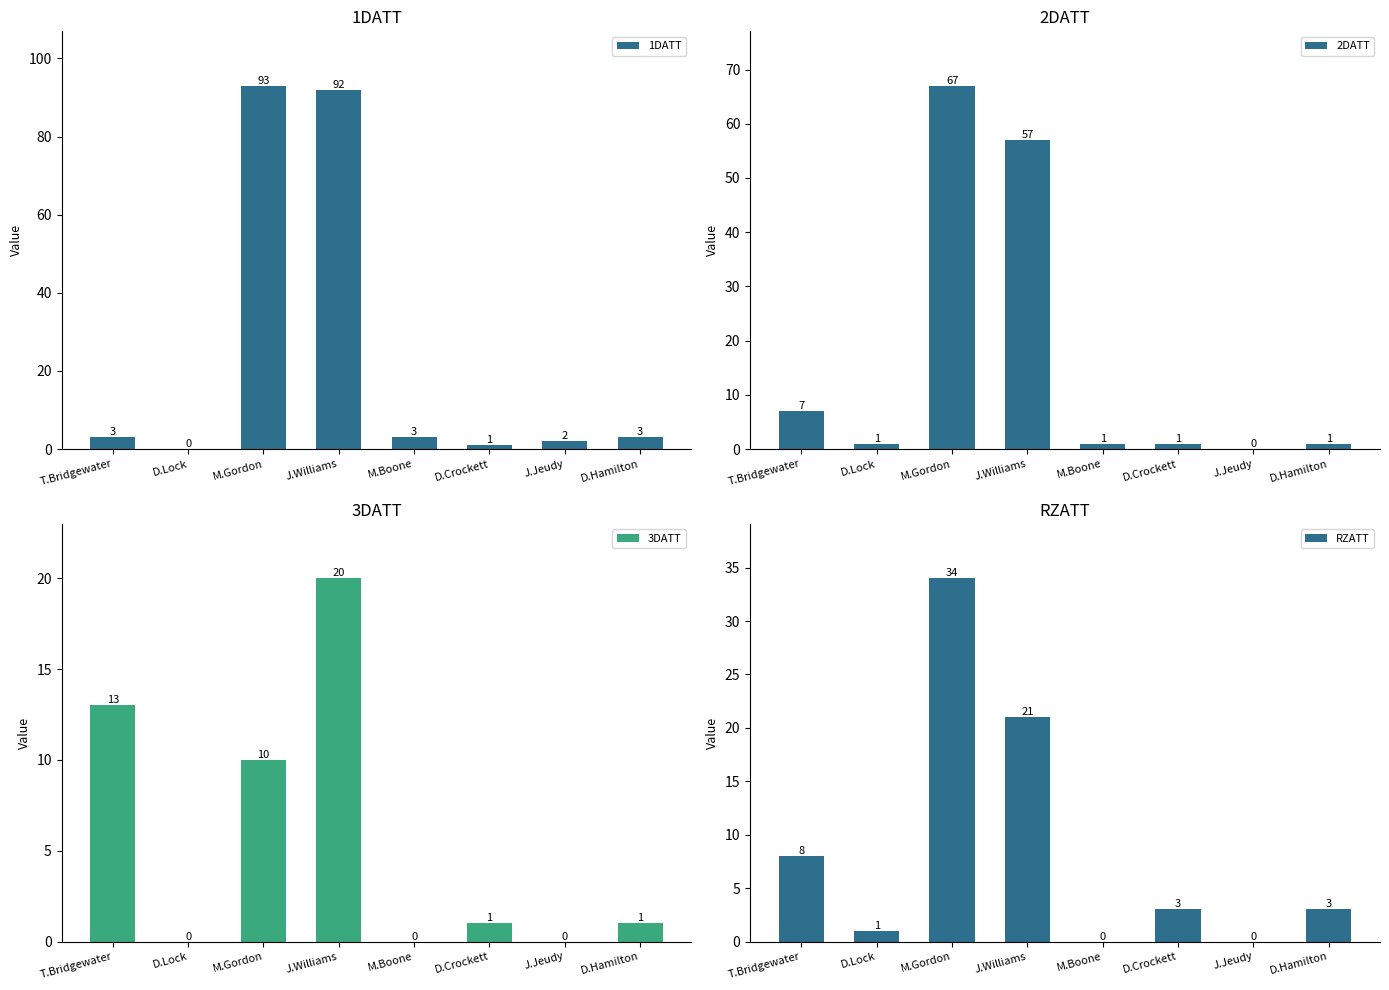

At which label does 1DATT reach its peak?

M.Gordon